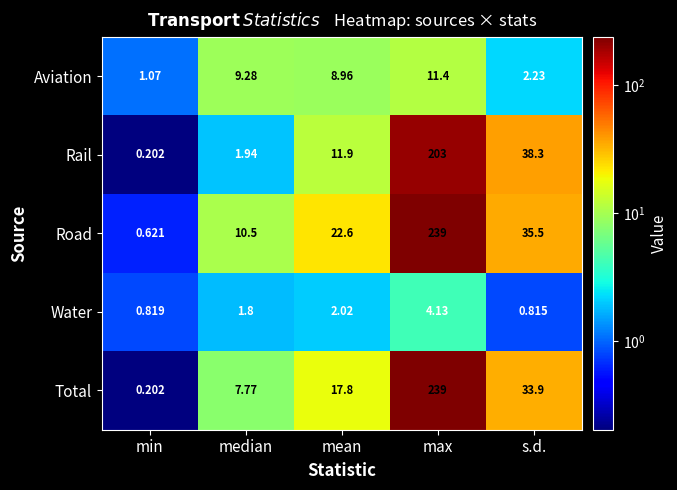

Which series has the widest spread of values?

Total